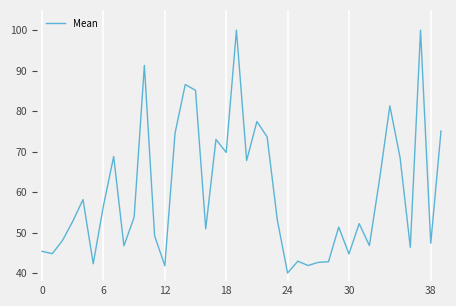

True or false: there are more than 1 points higher than both neighbors.

True